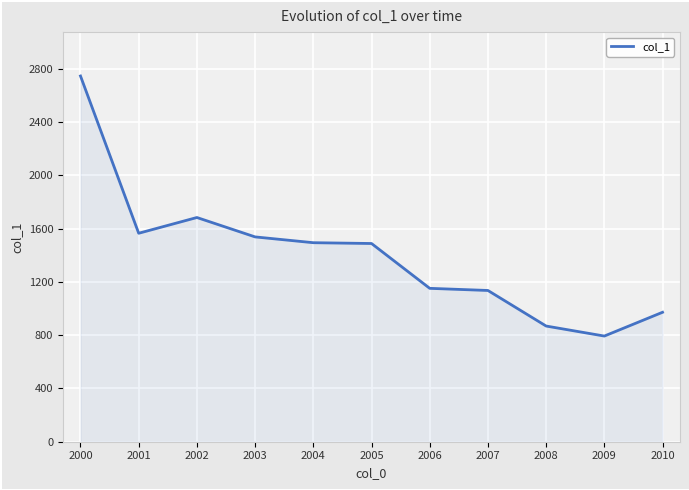

What is the ratio of the value at 2002 to the value at 2004?

1.1